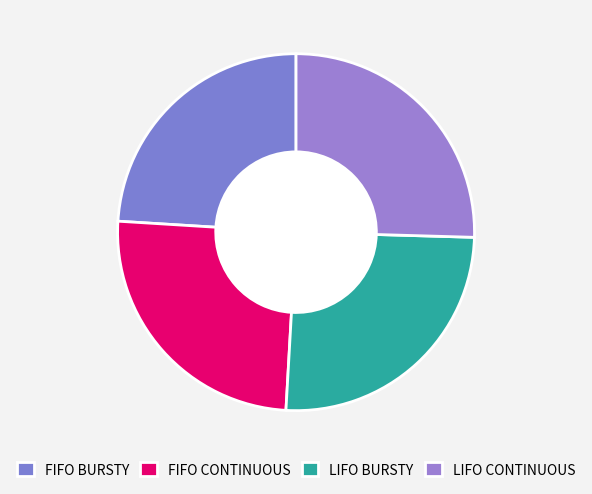

Is it true that FIFO BURSTY is 11% of the pie?

False